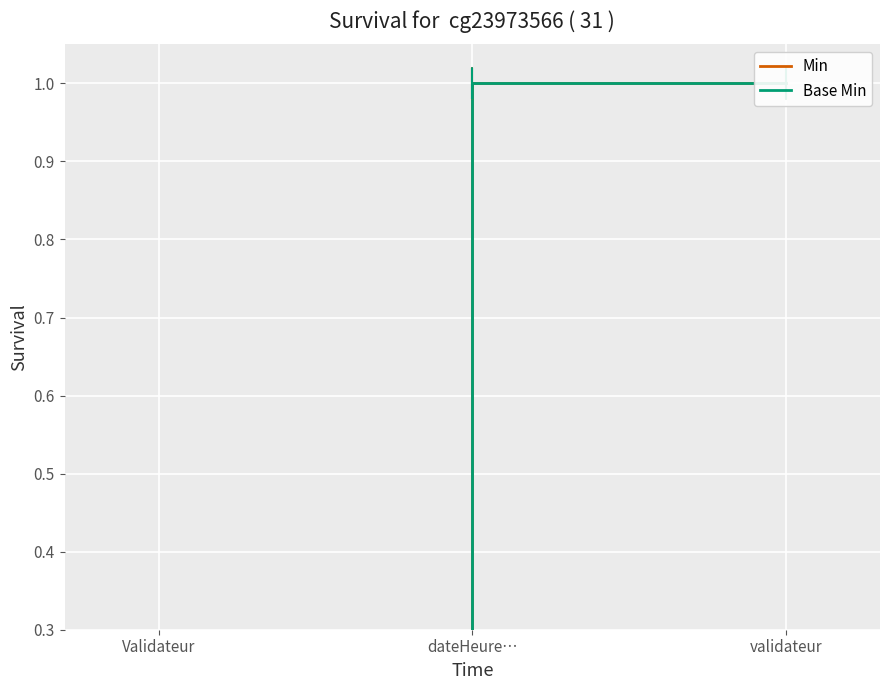

Does the chart display data point markers on the line(s)?

No